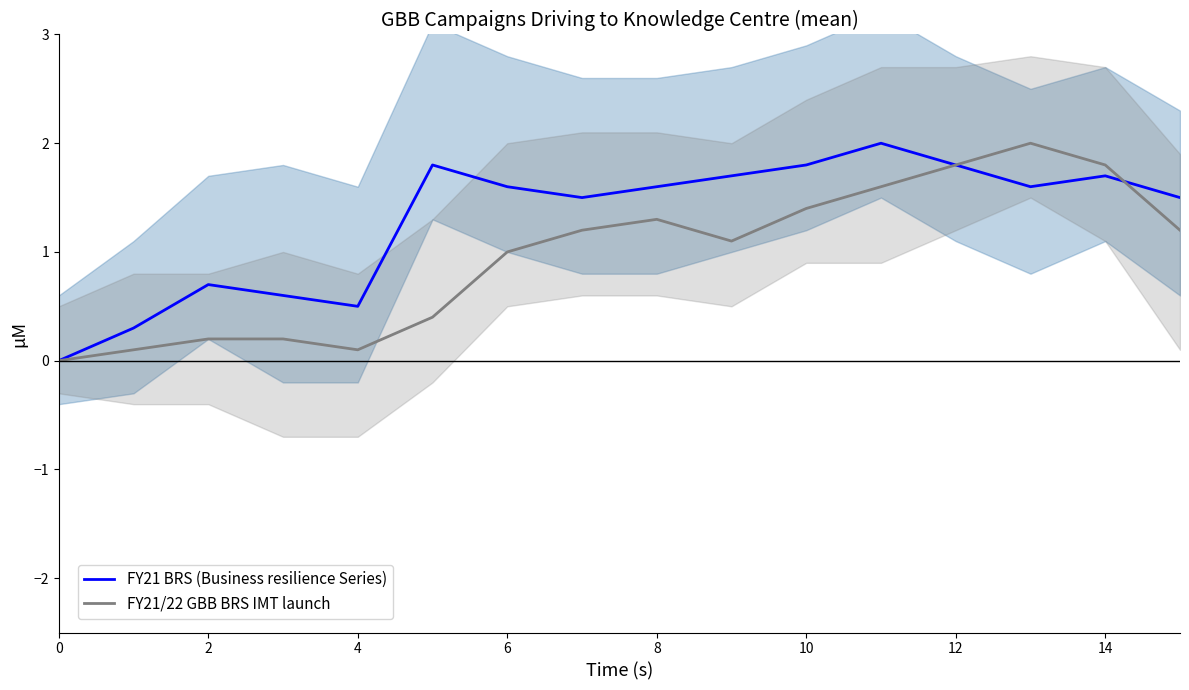

What is the maximum value for FY21/22 GBB BRS IMT launch?

2.0